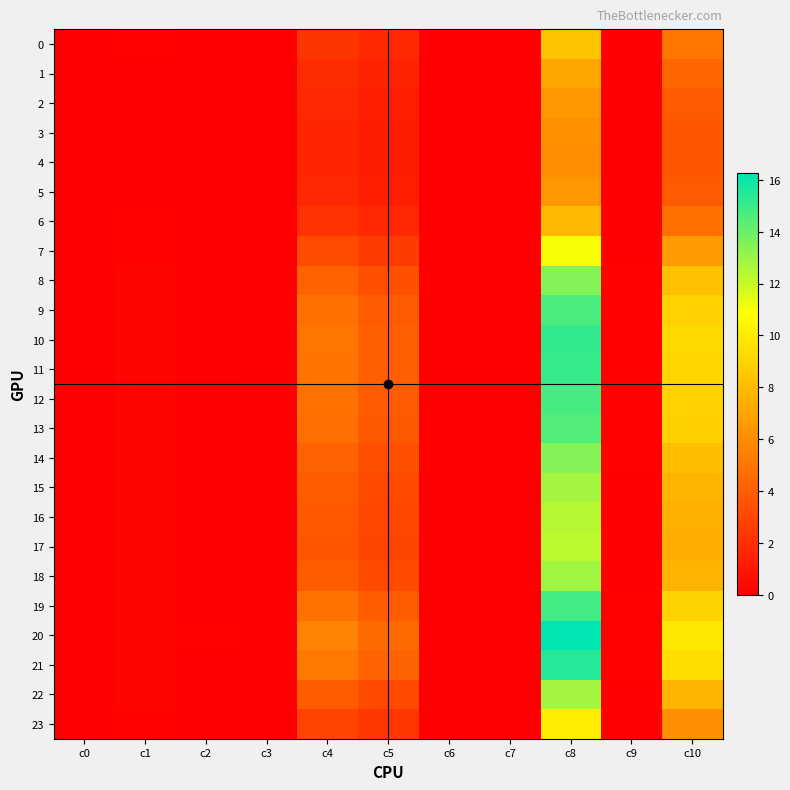

Which category has the highest value across all series?

c8